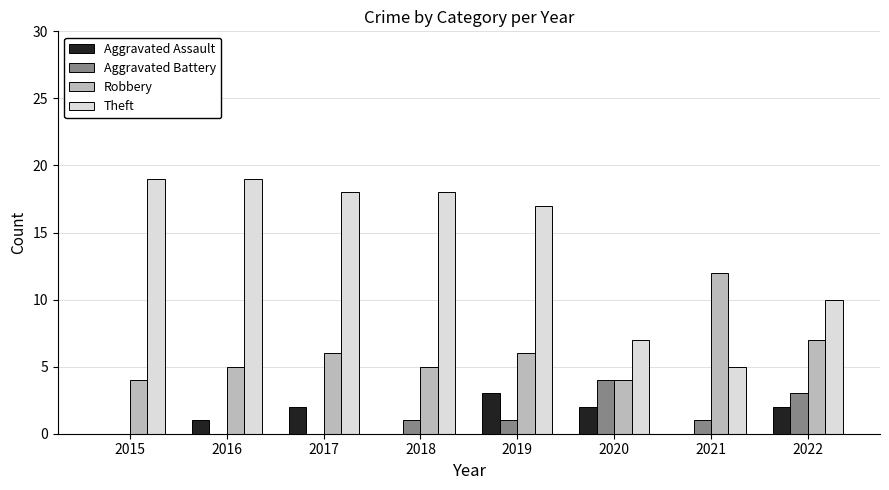

What is the sum of all Aggravated Battery values?

10